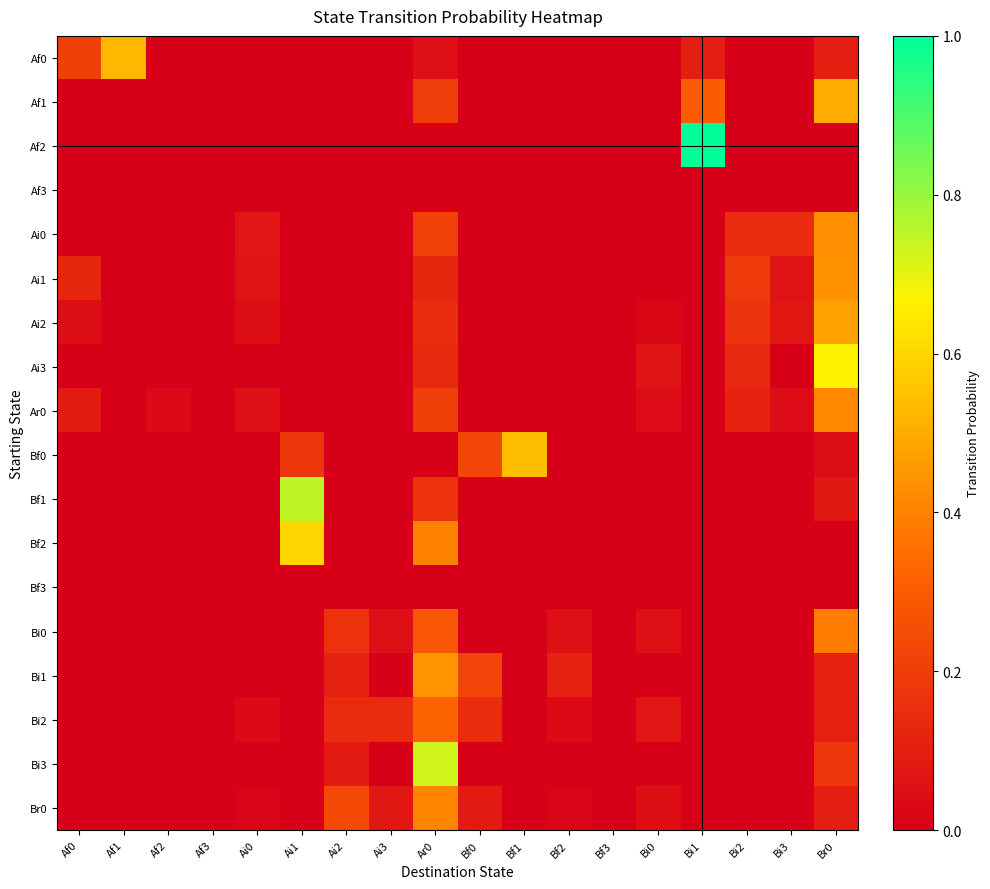

Reading left to right, extract all data points from this chart.

Af0: Af0=0.2	Af1=0.5	Af2=0.0	Af3=0.0	Ai0=0.0	Ai1=0.0	Ai2=0.0	Ai3=0.0	Ar0=0.1	Bf0=0.0	Bf1=0.0	Bf2=0.0	Bf3=0.0	Bi0=0.0	Bi1=0.1	Bi2=0.0	Bi3=0.0	Br0=0.1
Af1: Af0=0.0	Af1=0.0	Af2=0.0	Af3=0.0	Ai0=0.0	Ai1=0.0	Ai2=0.0	Ai3=0.0	Ar0=0.2	Bf0=0.0	Bf1=0.0	Bf2=0.0	Bf3=0.0	Bi0=0.0	Bi1=0.3	Bi2=0.0	Bi3=0.0	Br0=0.5
Af2: Af0=0.0	Af1=0.0	Af2=0.0	Af3=0.0	Ai0=0.0	Ai1=0.0	Ai2=0.0	Ai3=0.0	Ar0=0.0	Bf0=0.0	Bf1=0.0	Bf2=0.0	Bf3=0.0	Bi0=0.0	Bi1=1.0	Bi2=0.0	Bi3=0.0	Br0=0.0
Af3: Af0=0.0	Af1=0.0	Af2=0.0	Af3=0.0	Ai0=0.0	Ai1=0.0	Ai2=0.0	Ai3=0.0	Ar0=0.0	Bf0=0.0	Bf1=0.0	Bf2=0.0	Bf3=0.0	Bi0=0.0	Bi1=0.0	Bi2=0.0	Bi3=0.0	Br0=0.0
Ai0: Af0=0.0	Af1=0.0	Af2=0.0	Af3=0.0	Ai0=0.1	Ai1=0.0	Ai2=0.0	Ai3=0.0	Ar0=0.2	Bf0=0.0	Bf1=0.0	Bf2=0.0	Bf3=0.0	Bi0=0.0	Bi1=0.0	Bi2=0.1	Bi3=0.1	Br0=0.4
Ai1: Af0=0.1	Af1=0.0	Af2=0.0	Af3=0.0	Ai0=0.1	Ai1=0.0	Ai2=0.0	Ai3=0.0	Ar0=0.1	Bf0=0.0	Bf1=0.0	Bf2=0.0	Bf3=0.0	Bi0=0.0	Bi1=0.0	Bi2=0.2	Bi3=0.1	Br0=0.4
Ai2: Af0=0.1	Af1=0.0	Af2=0.0	Af3=0.0	Ai0=0.1	Ai1=0.0	Ai2=0.0	Ai3=0.0	Ar0=0.1	Bf0=0.0	Bf1=0.0	Bf2=0.0	Bf3=0.0	Bi0=0.0	Bi1=0.0	Bi2=0.2	Bi3=0.1	Br0=0.5
Ai3: Af0=0.0	Af1=0.0	Af2=0.0	Af3=0.0	Ai0=0.0	Ai1=0.0	Ai2=0.0	Ai3=0.0	Ar0=0.1	Bf0=0.0	Bf1=0.0	Bf2=0.0	Bf3=0.0	Bi0=0.1	Bi1=0.0	Bi2=0.1	Bi3=0.0	Br0=0.7
Ar0: Af0=0.1	Af1=0.0	Af2=0.0	Af3=0.0	Ai0=0.1	Ai1=0.0	Ai2=0.0	Ai3=0.0	Ar0=0.2	Bf0=0.0	Bf1=0.0	Bf2=0.0	Bf3=0.0	Bi0=0.0	Bi1=0.0	Bi2=0.1	Bi3=0.0	Br0=0.4
Bf0: Af0=0.0	Af1=0.0	Af2=0.0	Af3=0.0	Ai0=0.0	Ai1=0.2	Ai2=0.0	Ai3=0.0	Ar0=0.0	Bf0=0.2	Bf1=0.5	Bf2=0.0	Bf3=0.0	Bi0=0.0	Bi1=0.0	Bi2=0.0	Bi3=0.0	Br0=0.0
Bf1: Af0=0.0	Af1=0.0	Af2=0.0	Af3=0.0	Ai0=0.0	Ai1=0.8	Ai2=0.0	Ai3=0.0	Ar0=0.2	Bf0=0.0	Bf1=0.0	Bf2=0.0	Bf3=0.0	Bi0=0.0	Bi1=0.0	Bi2=0.0	Bi3=0.0	Br0=0.1
Bf2: Af0=0.0	Af1=0.0	Af2=0.0	Af3=0.0	Ai0=0.0	Ai1=0.6	Ai2=0.0	Ai3=0.0	Ar0=0.4	Bf0=0.0	Bf1=0.0	Bf2=0.0	Bf3=0.0	Bi0=0.0	Bi1=0.0	Bi2=0.0	Bi3=0.0	Br0=0.0
Bf3: Af0=0.0	Af1=0.0	Af2=0.0	Af3=0.0	Ai0=0.0	Ai1=0.0	Ai2=0.0	Ai3=0.0	Ar0=0.0	Bf0=0.0	Bf1=0.0	Bf2=0.0	Bf3=0.0	Bi0=0.0	Bi1=0.0	Bi2=0.0	Bi3=0.0	Br0=0.0
Bi0: Af0=0.0	Af1=0.0	Af2=0.0	Af3=0.0	Ai0=0.0	Ai1=0.0	Ai2=0.2	Ai3=0.1	Ar0=0.3	Bf0=0.0	Bf1=0.0	Bf2=0.1	Bf3=0.0	Bi0=0.1	Bi1=0.0	Bi2=0.0	Bi3=0.0	Br0=0.4
Bi1: Af0=0.0	Af1=0.0	Af2=0.0	Af3=0.0	Ai0=0.0	Ai1=0.0	Ai2=0.1	Ai3=0.0	Ar0=0.4	Bf0=0.2	Bf1=0.0	Bf2=0.1	Bf3=0.0	Bi0=0.0	Bi1=0.0	Bi2=0.0	Bi3=0.0	Br0=0.1
Bi2: Af0=0.0	Af1=0.0	Af2=0.0	Af3=0.0	Ai0=0.0	Ai1=0.0	Ai2=0.1	Ai3=0.1	Ar0=0.3	Bf0=0.1	Bf1=0.0	Bf2=0.0	Bf3=0.0	Bi0=0.1	Bi1=0.0	Bi2=0.0	Bi3=0.0	Br0=0.1
Bi3: Af0=0.0	Af1=0.0	Af2=0.0	Af3=0.0	Ai0=0.0	Ai1=0.0	Ai2=0.1	Ai3=0.0	Ar0=0.7	Bf0=0.0	Bf1=0.0	Bf2=0.0	Bf3=0.0	Bi0=0.0	Bi1=0.0	Bi2=0.0	Bi3=0.0	Br0=0.2
Br0: Af0=0.0	Af1=0.0	Af2=0.0	Af3=0.0	Ai0=0.0	Ai1=0.0	Ai2=0.2	Ai3=0.1	Ar0=0.4	Bf0=0.1	Bf1=0.0	Bf2=0.0	Bf3=0.0	Bi0=0.0	Bi1=0.0	Bi2=0.0	Bi3=0.0	Br0=0.1